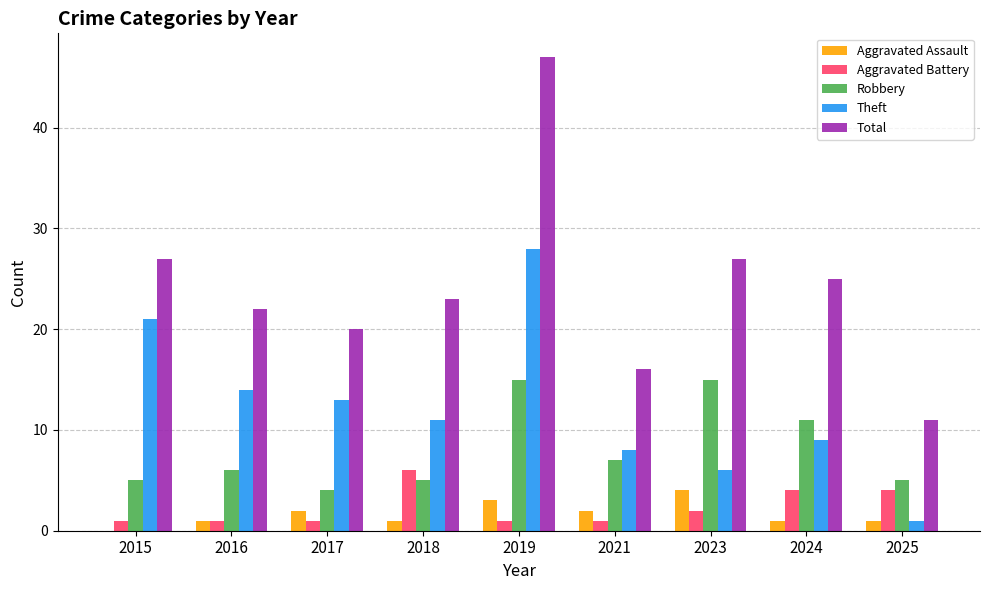

Which label corresponds to the largest value in the chart?

2019